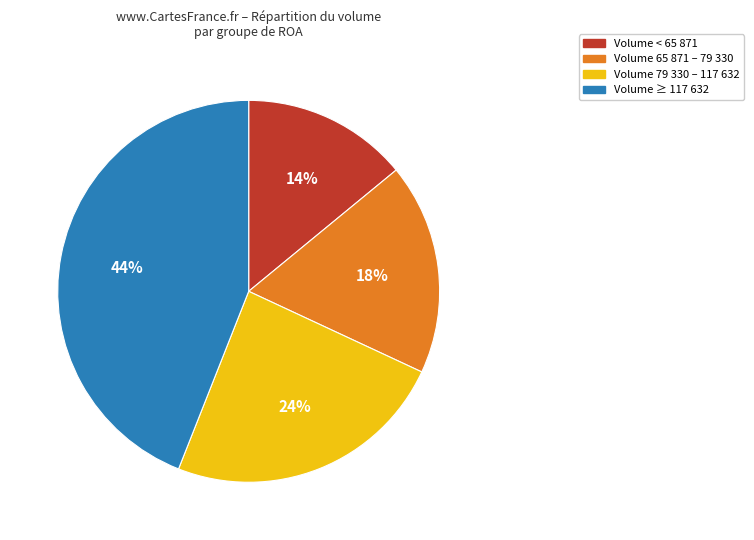

How many segments does this pie chart have?

4